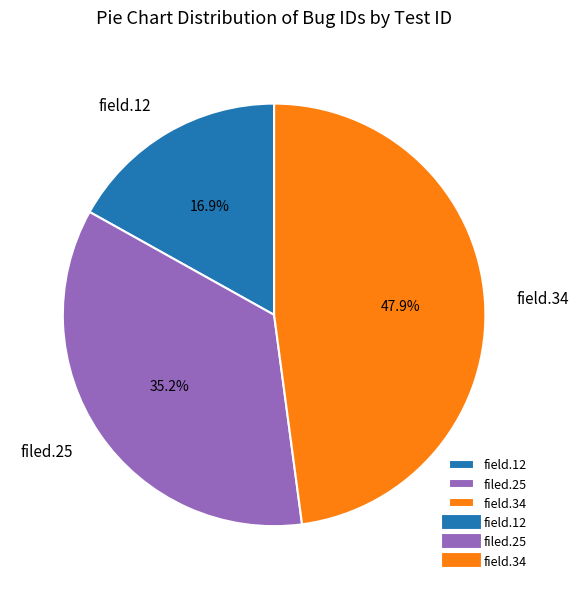

Do field.12 and field.34 together represent more than half of the pie?

Yes